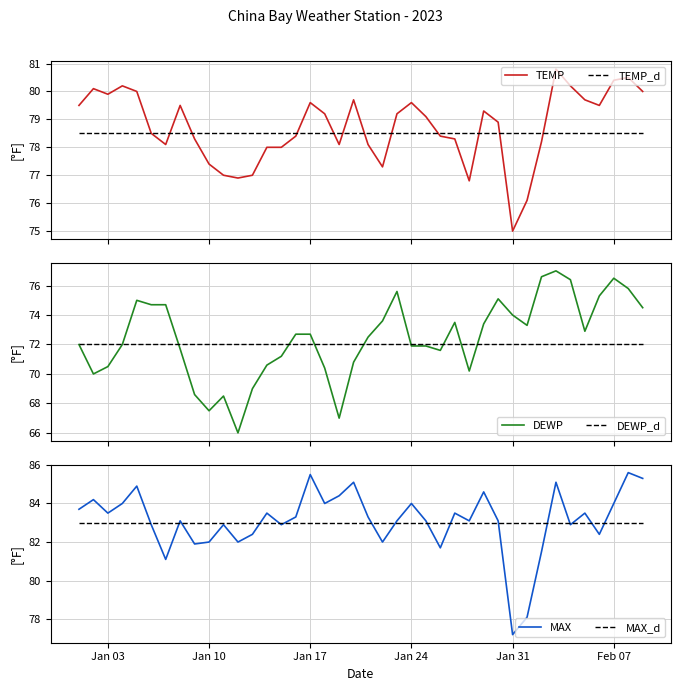

What is the lowest value of the TEMP series?

75.0